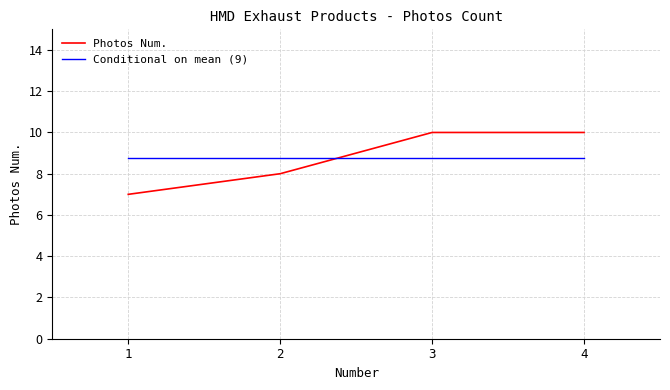

Where do Photos Num. and Conditional on mean (9) first cross each other?

2 and 3